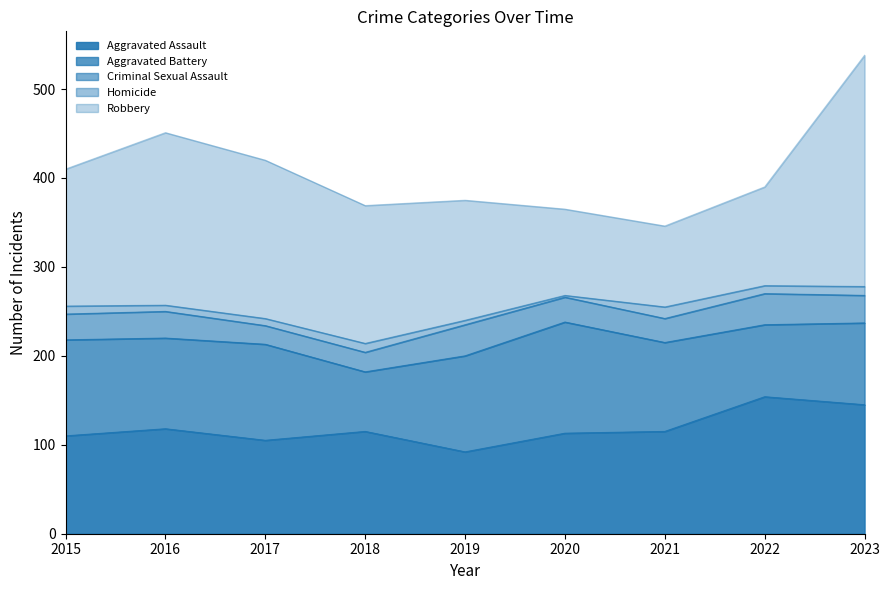

What is the total value across all series at 2019?

375